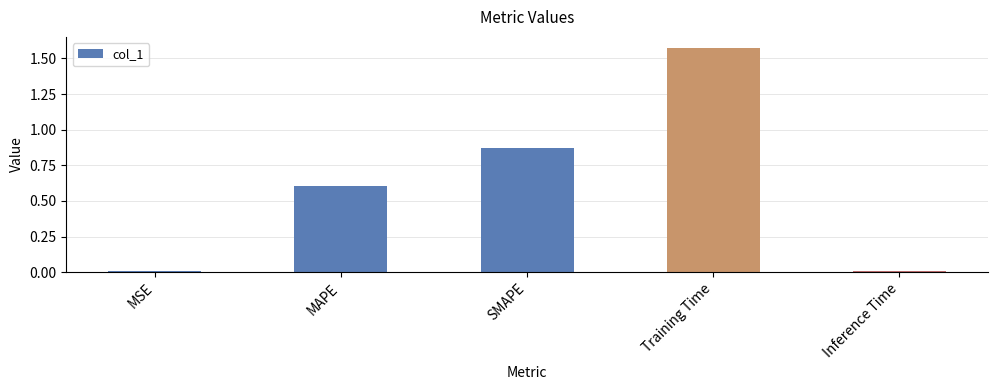

At which category does the chart reach its peak across all series?

Training Time